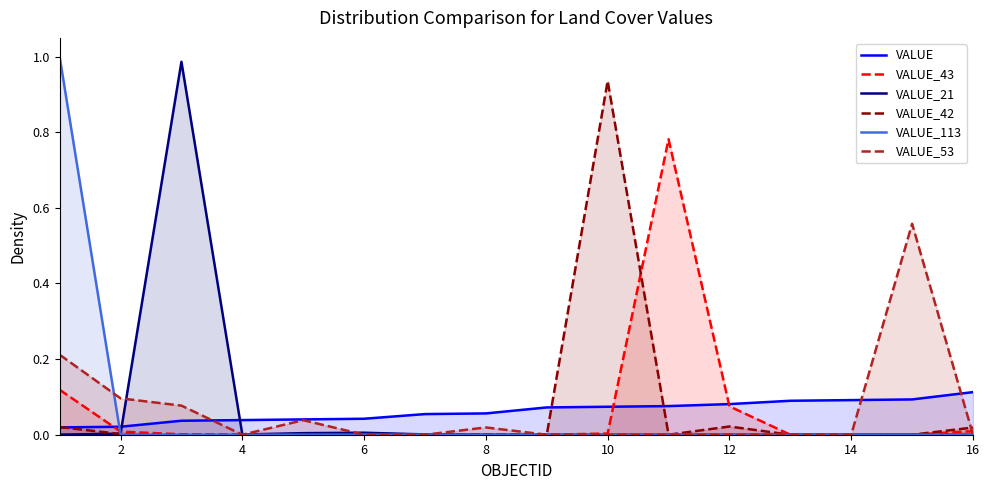

True or false: VALUE_53 and VALUE_113 intersect in this chart.

True